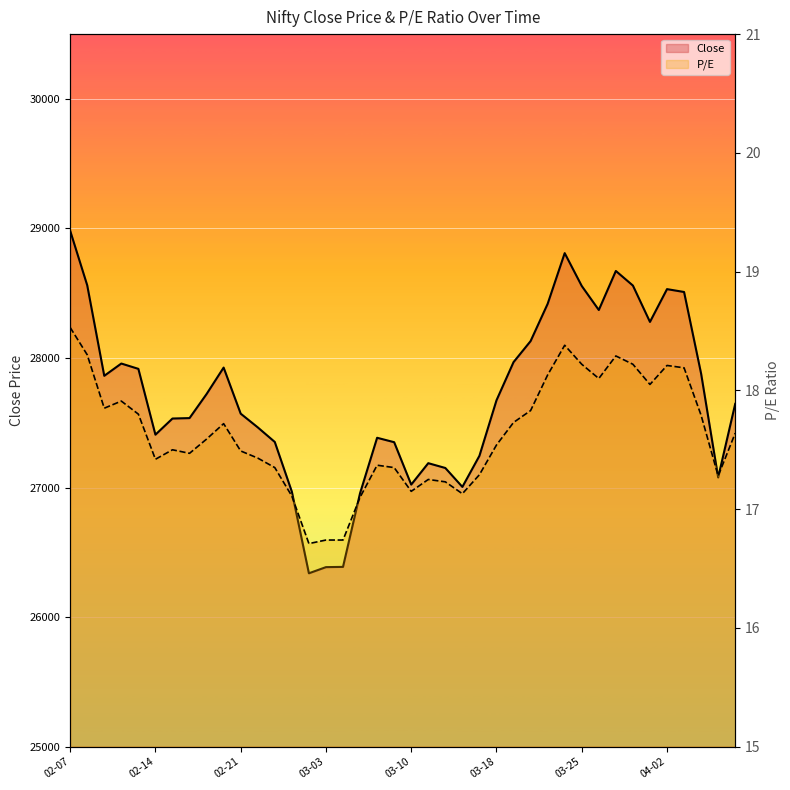

What is the value of the Close point at the 31st from the left?

28555.9